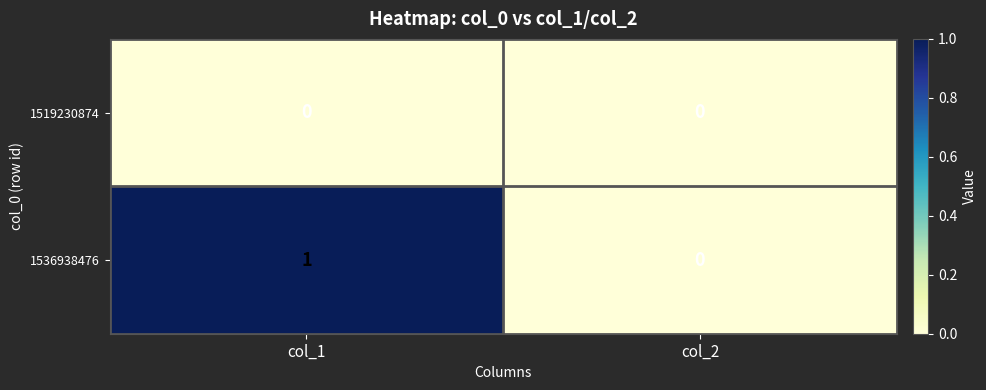

Between col_1 and col_2, which series saw the biggest shift?

1536938476